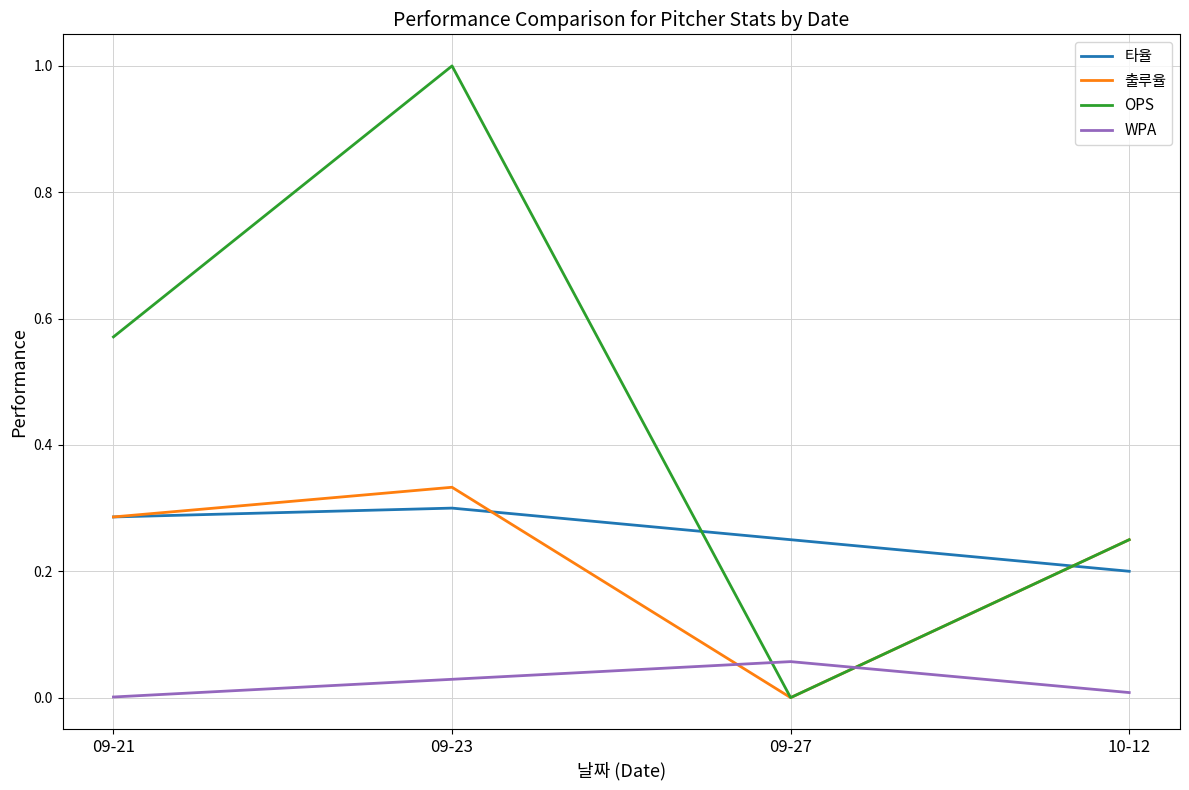

Is it true that 타율 equals 0.3 at 10-12?

False